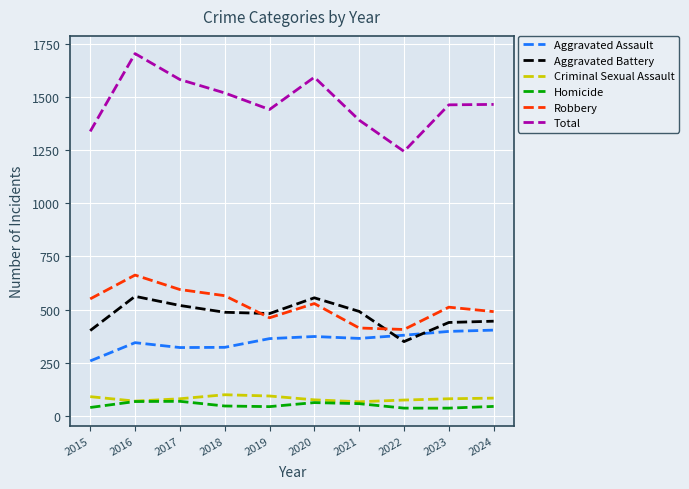

At 2018, list the series in order from smallest to largest.

Homicide, Criminal Sexual Assault, Aggravated Assault, Aggravated Battery, Robbery, Total